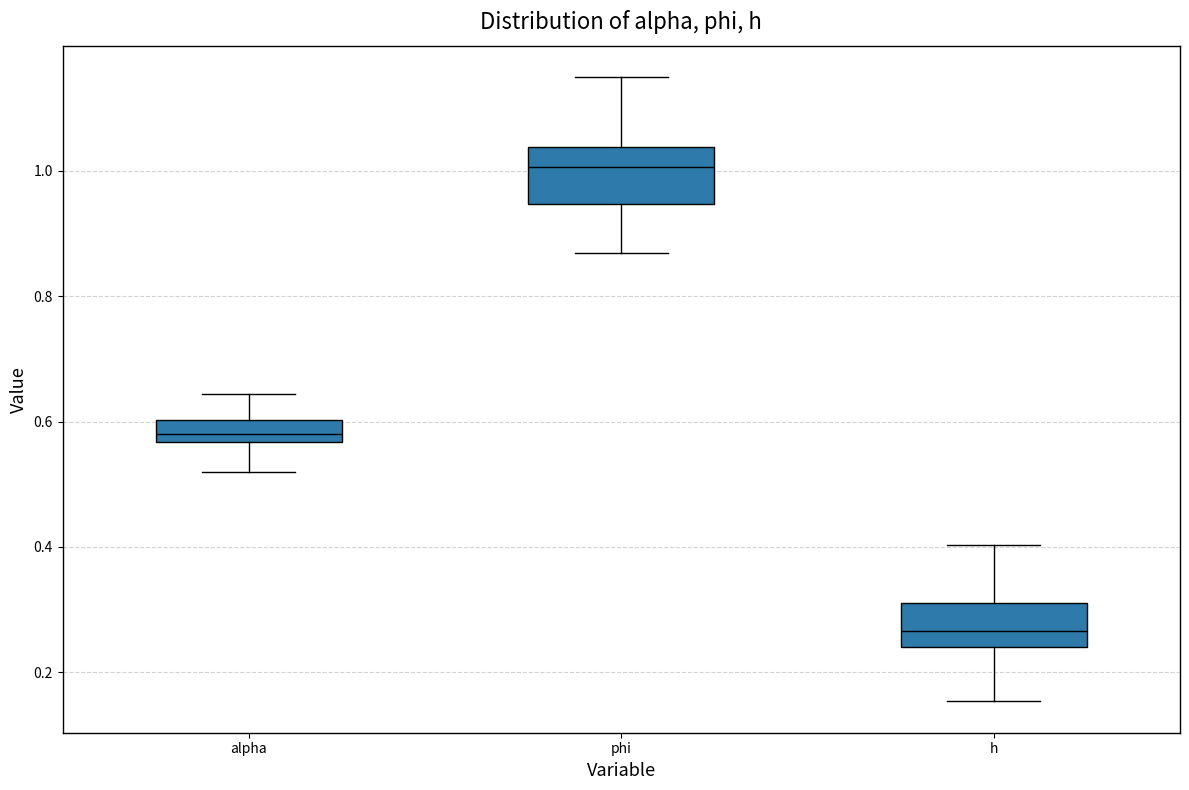

Where is the upper edge of the box for h on the y-axis? The values are not printed on the chart, so give them approximately, as read against the axis.

0.32